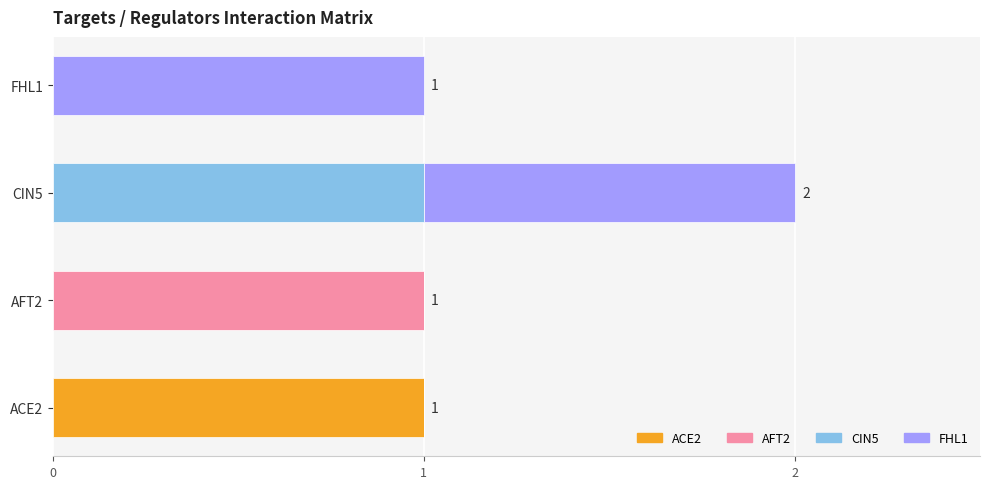

Rank the series by their maximum value, from lowest to highest.

ACE2, AFT2, CIN5, FHL1